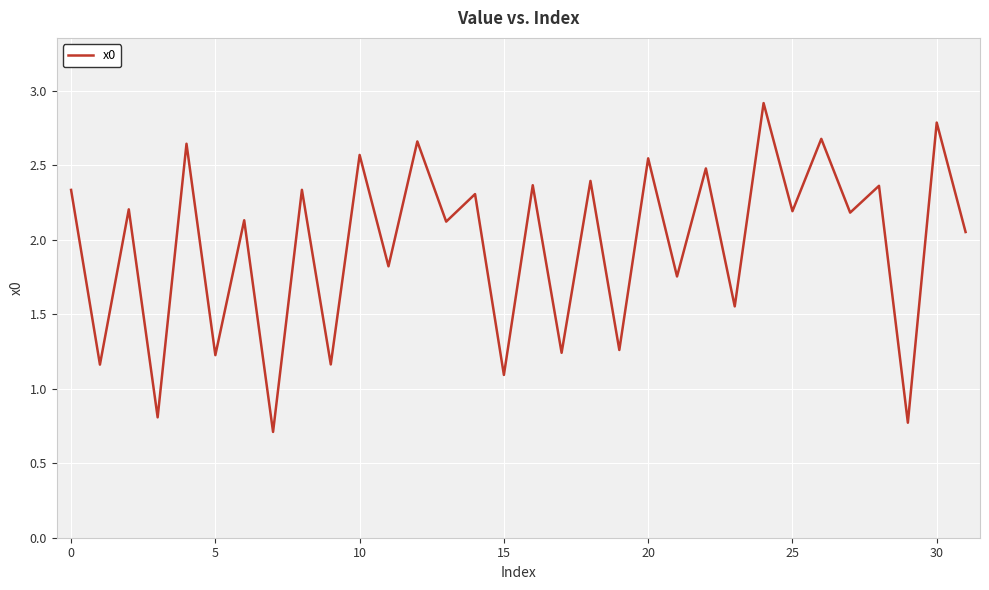

What is the smallest value displayed?

0.7